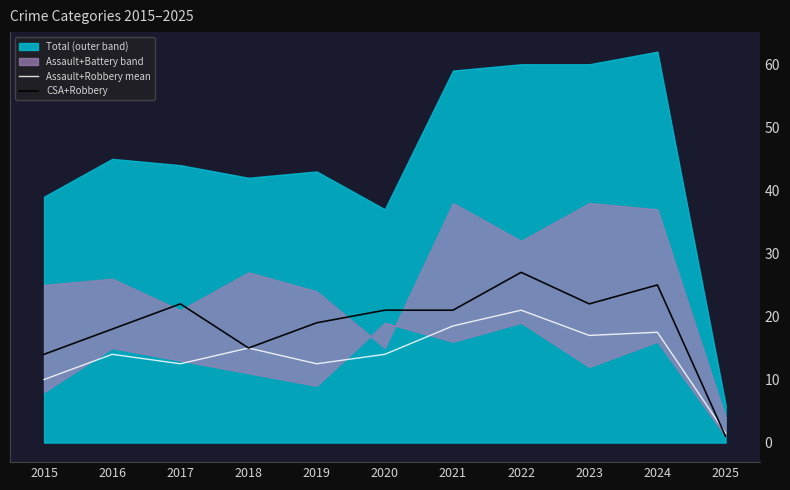

The value of CSA+Robbery at 2020 is 11.2. True or false?

False